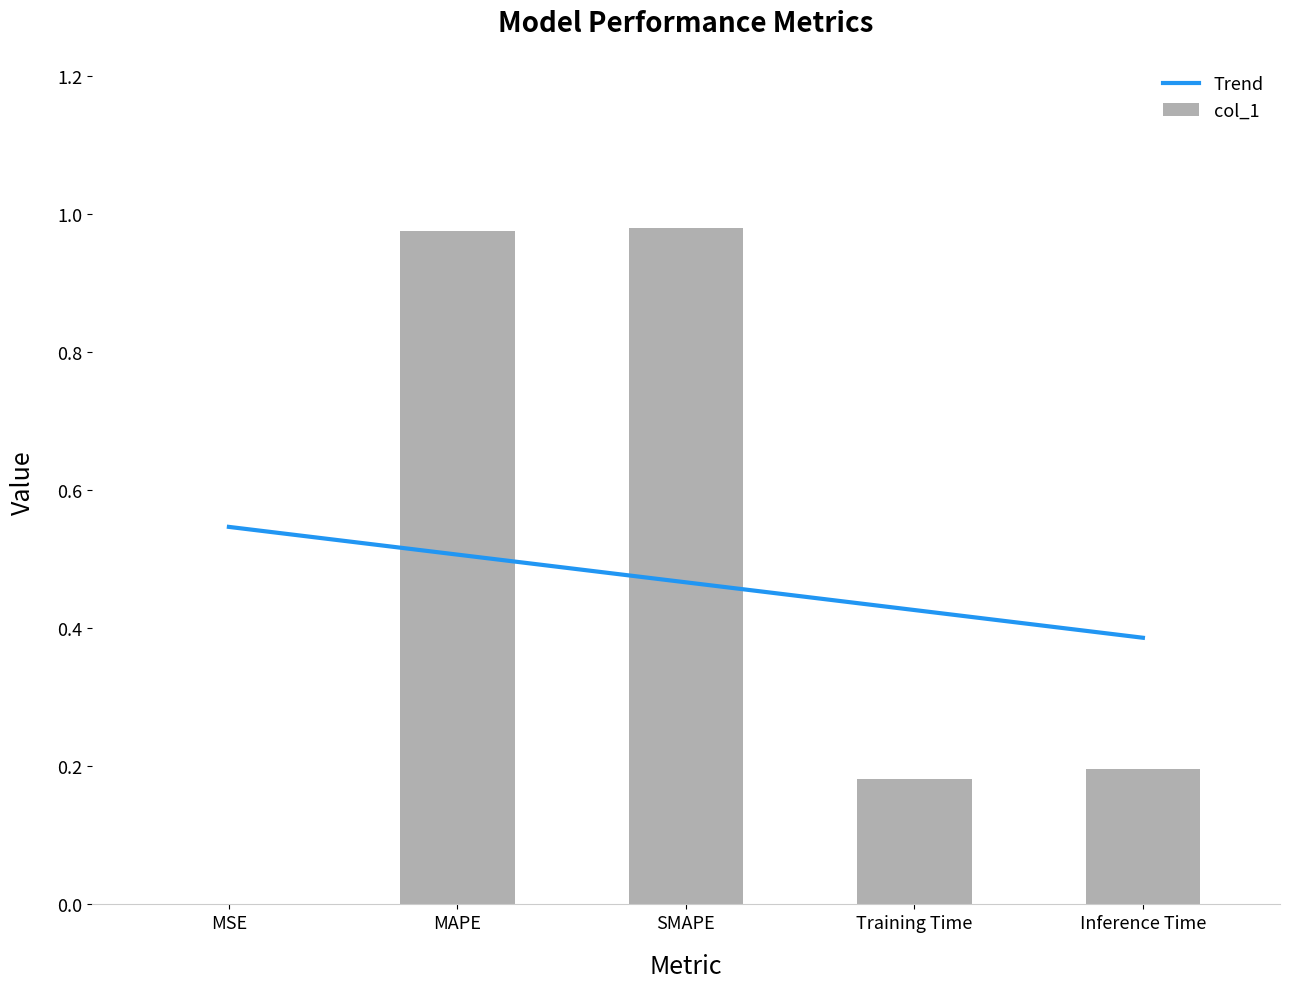

What is the change in value from MSE to Training Time?

+0.2